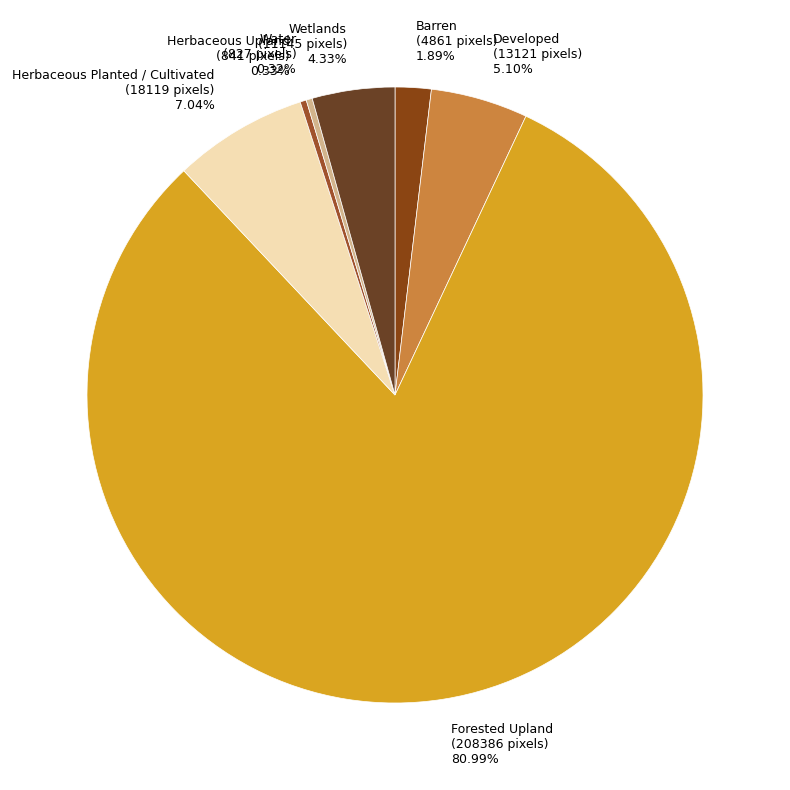

What is the majority slice?

Forested Upland